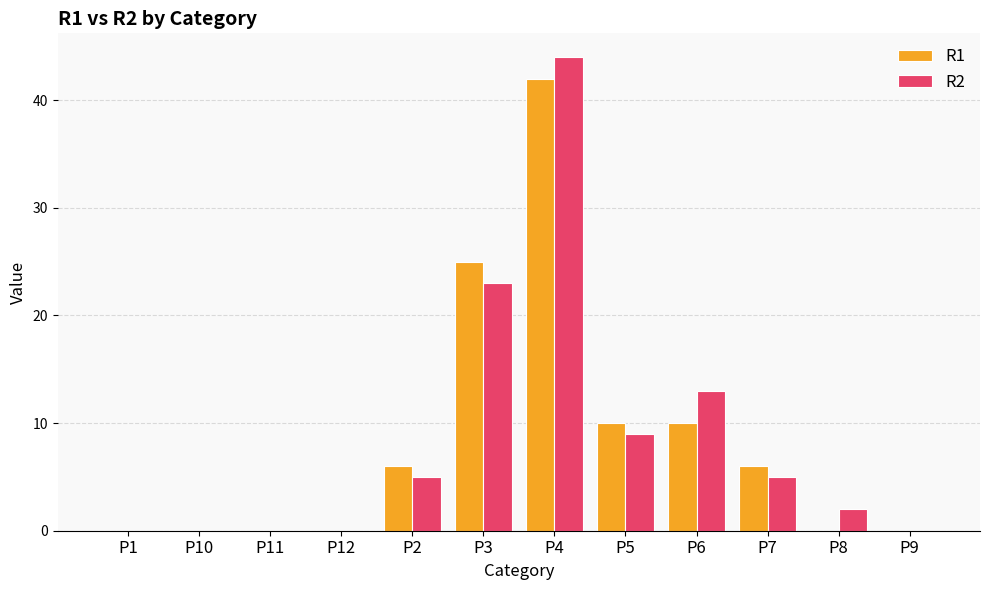

What is the average value of the R1 series?

8